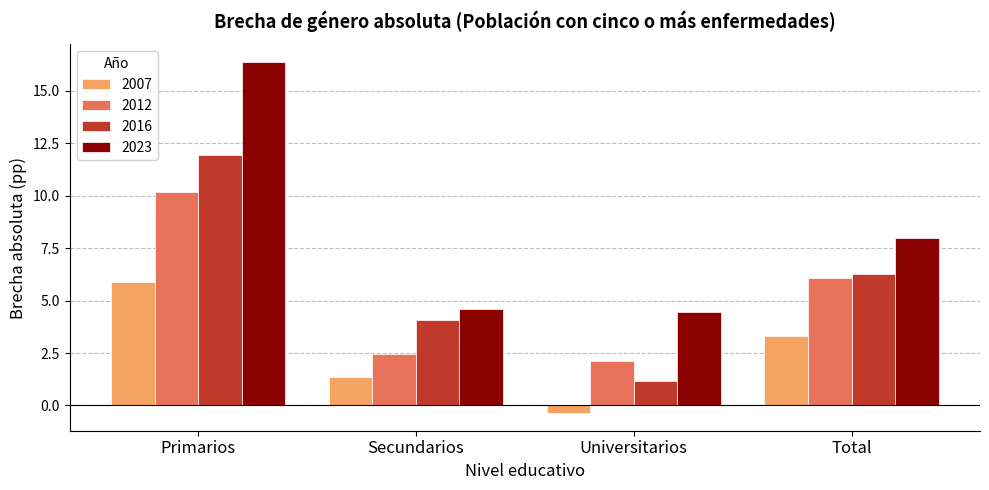

What is the average value of the 2012 series?

5.2